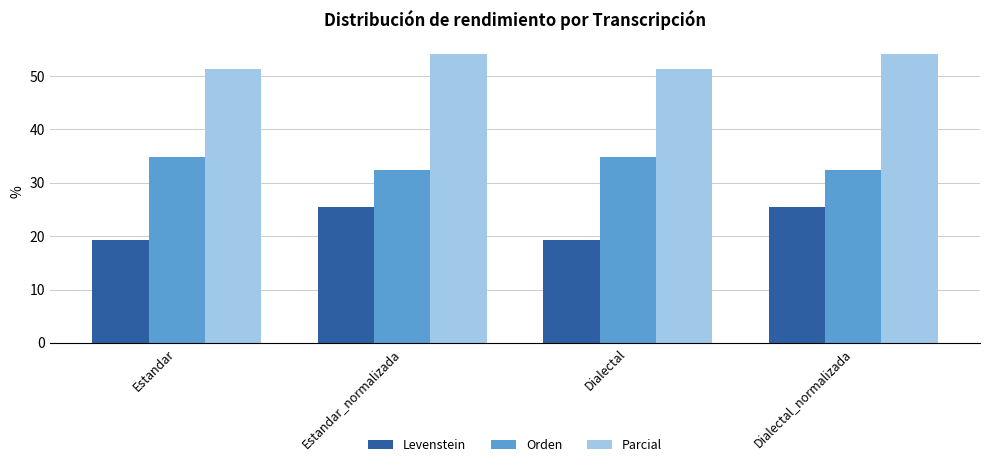

What is the value of the Parcial bar at the 4th from the left?

54.1